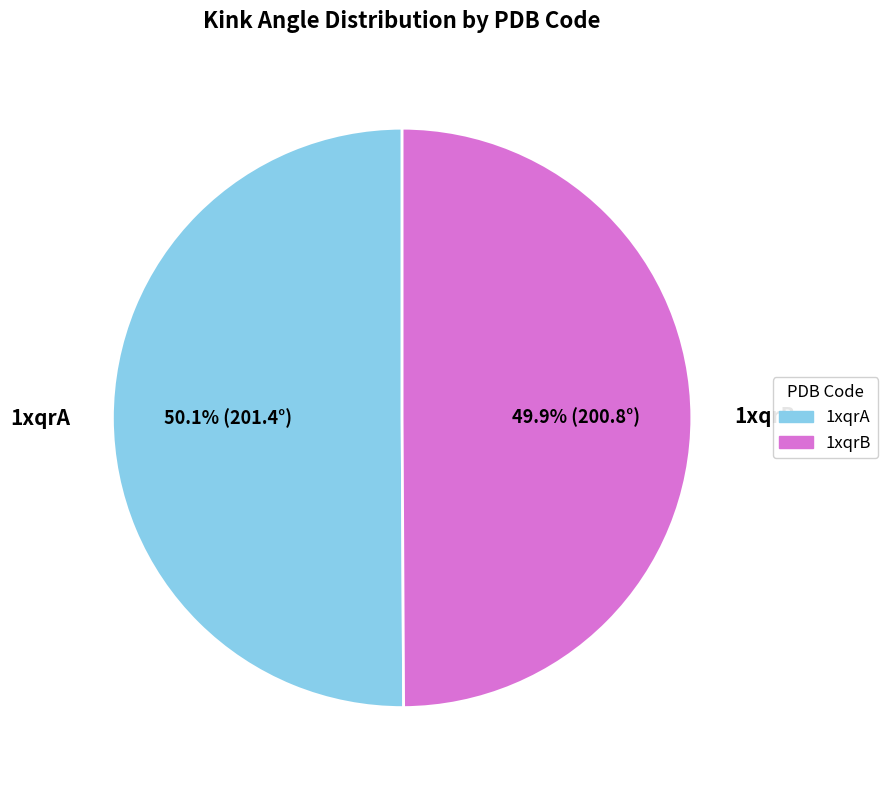

Is there a majority slice in this chart?

Yes